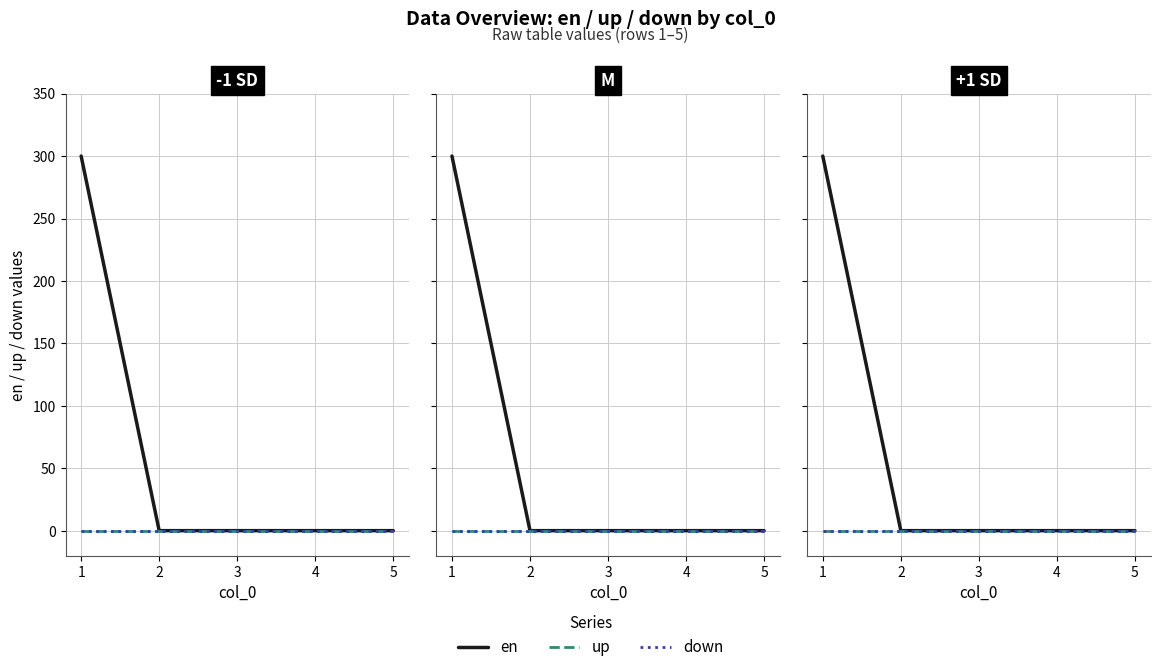

Is it true that en equals 0 at 4?

True